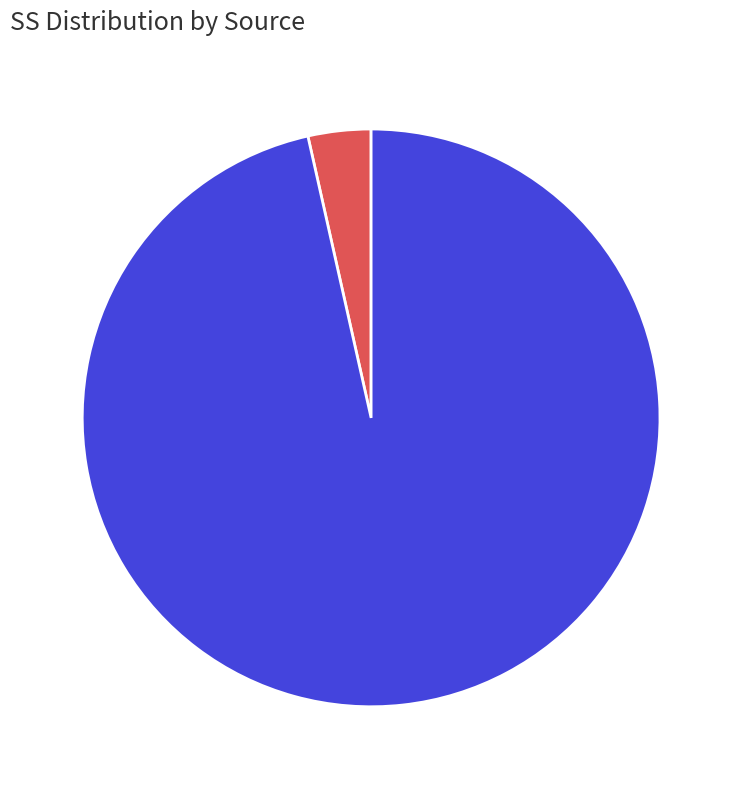

Combined, do condition and Error account for over 50%?

Yes